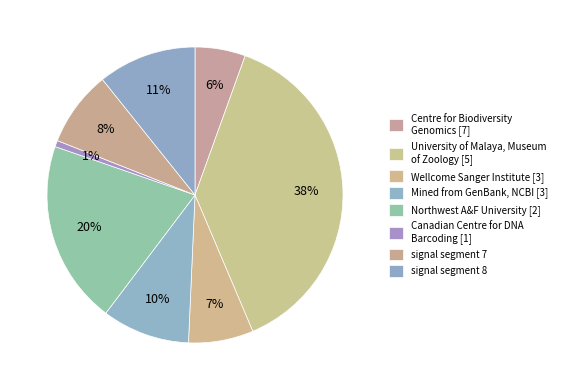

How many segments does this pie chart have?

8